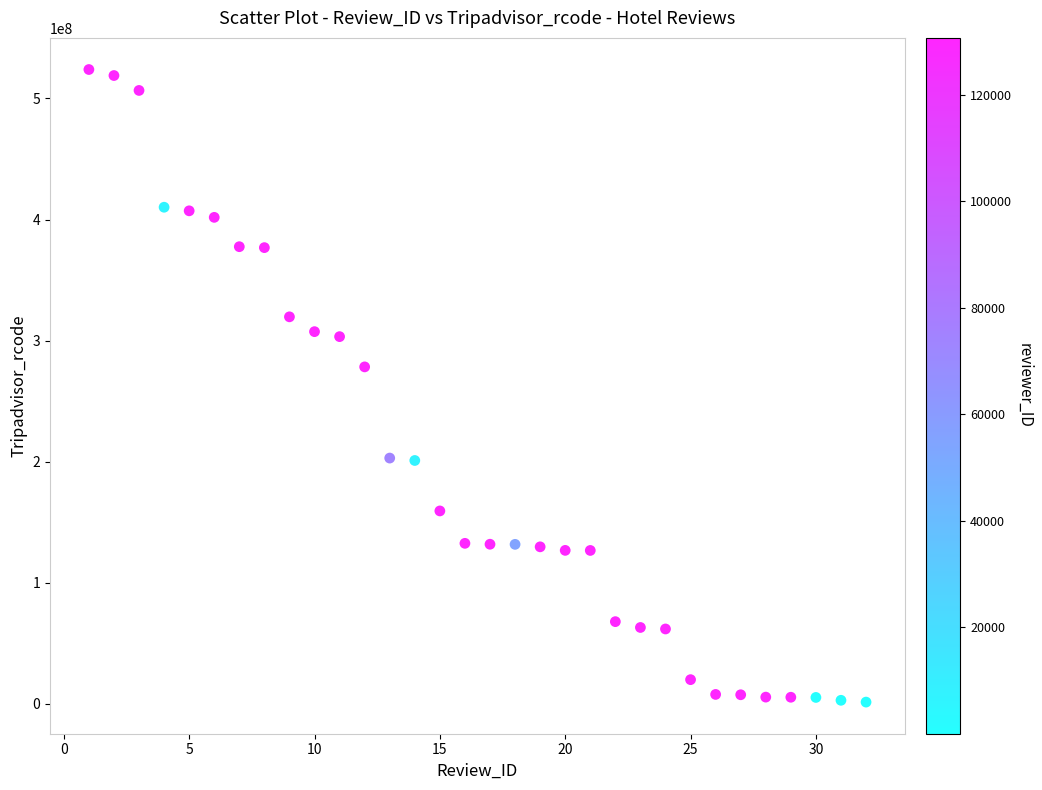

What Y value in the scatter plot is closest to 262715514?

278338927